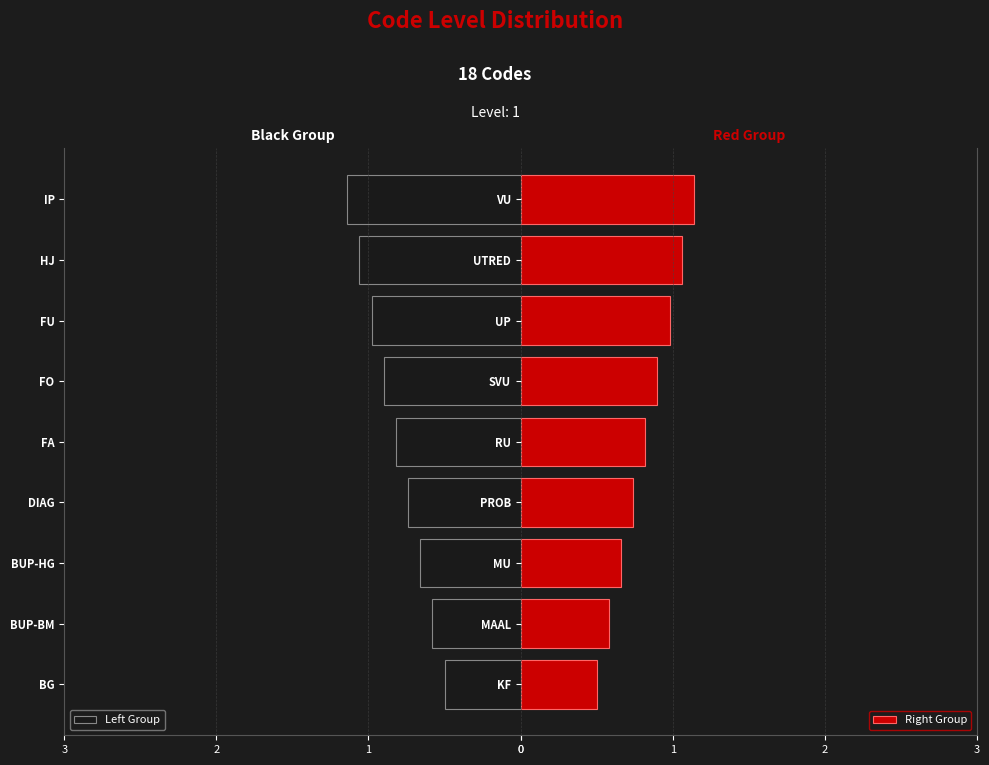

What is the lowest value of the Right Group series?

0.5